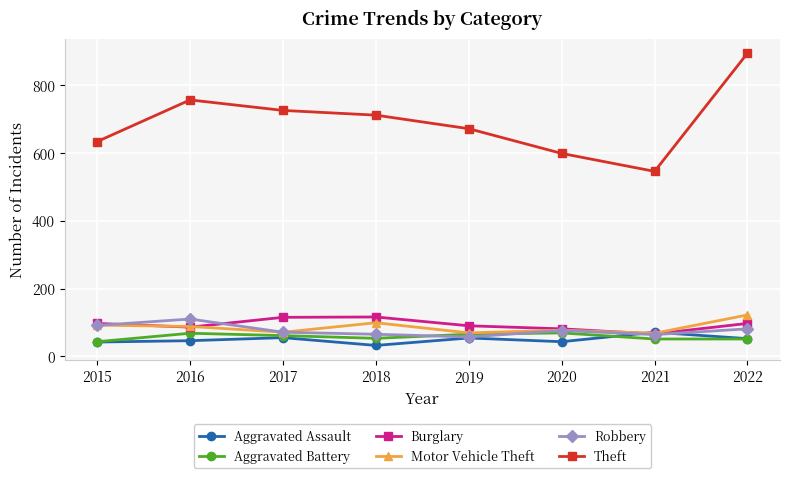

What is the difference between the highest and lowest values at 2018?

680